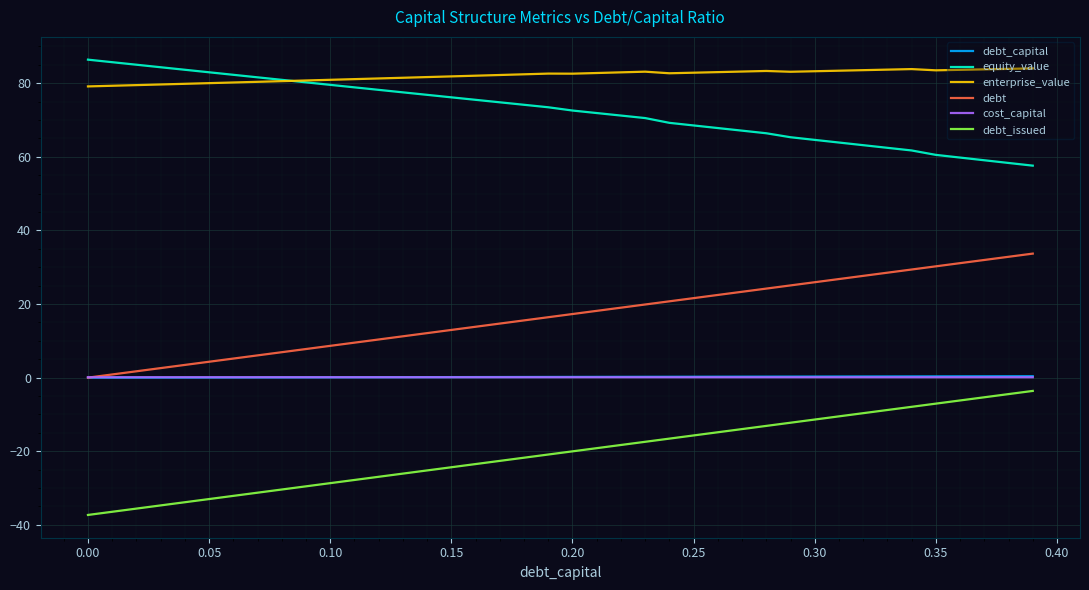

True or false: cost_capital and enterprise_value intersect in this chart.

False